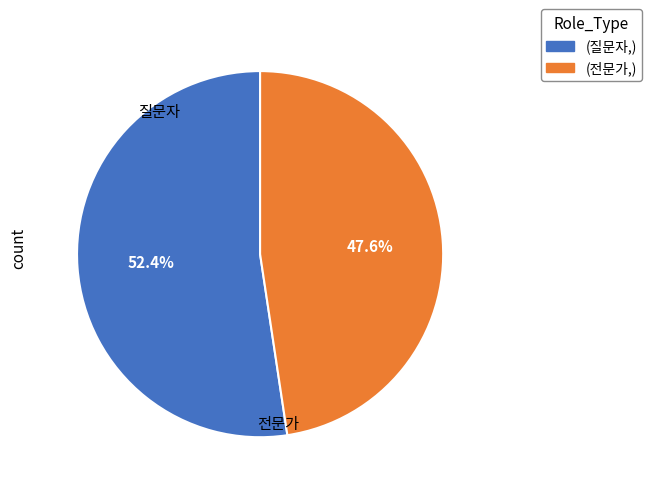

Is there any slice that represents more than half of the pie?

Yes